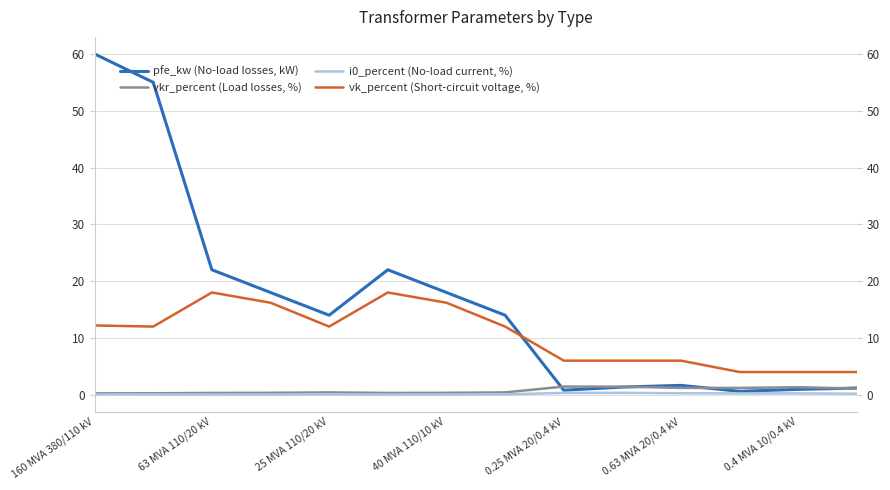

At 40 MVA 110/10 kV, list the series in order from smallest to largest.

i0_percent (No-load current, %), vkr_percent (Load losses, %), vk_percent (Short-circuit voltage, %), pfe_kw (No-load losses, kW)